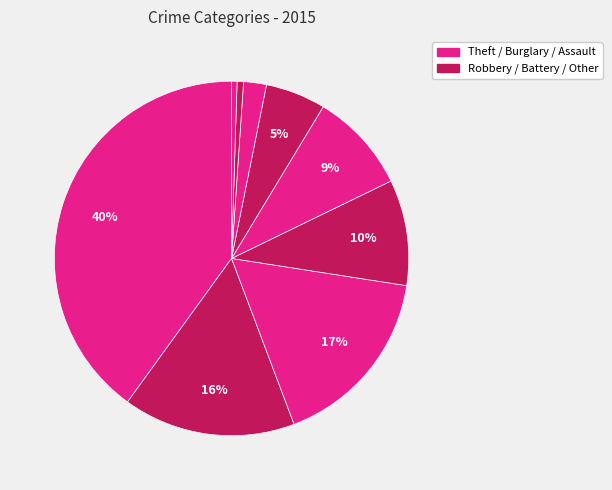

How many segments does this pie chart have?

9